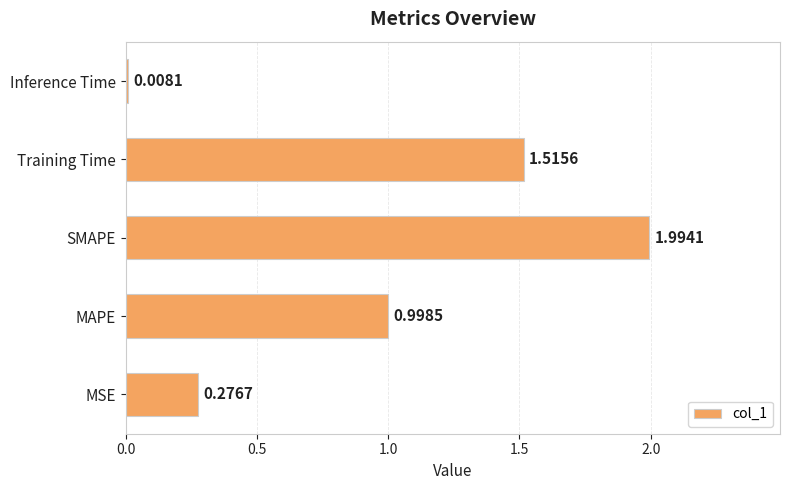

Which has a higher value, MSE or MAPE?

MAPE